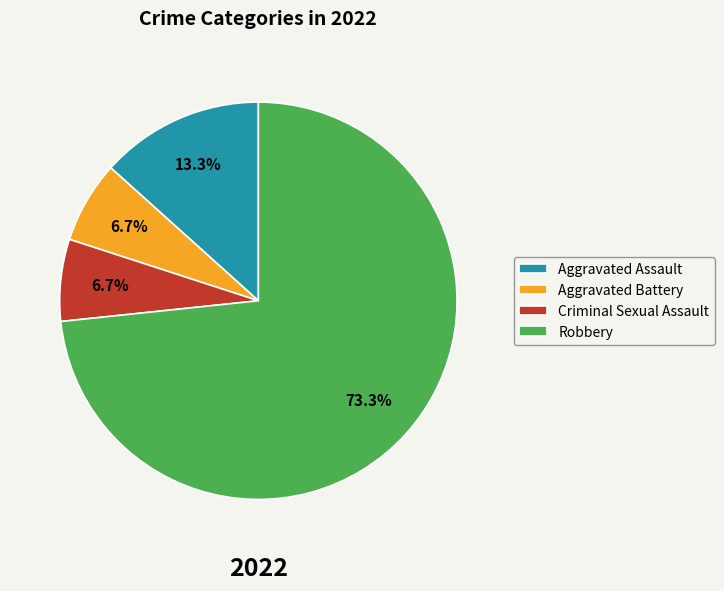

To the nearest percent, what portion does Aggravated Assault represent?

13%